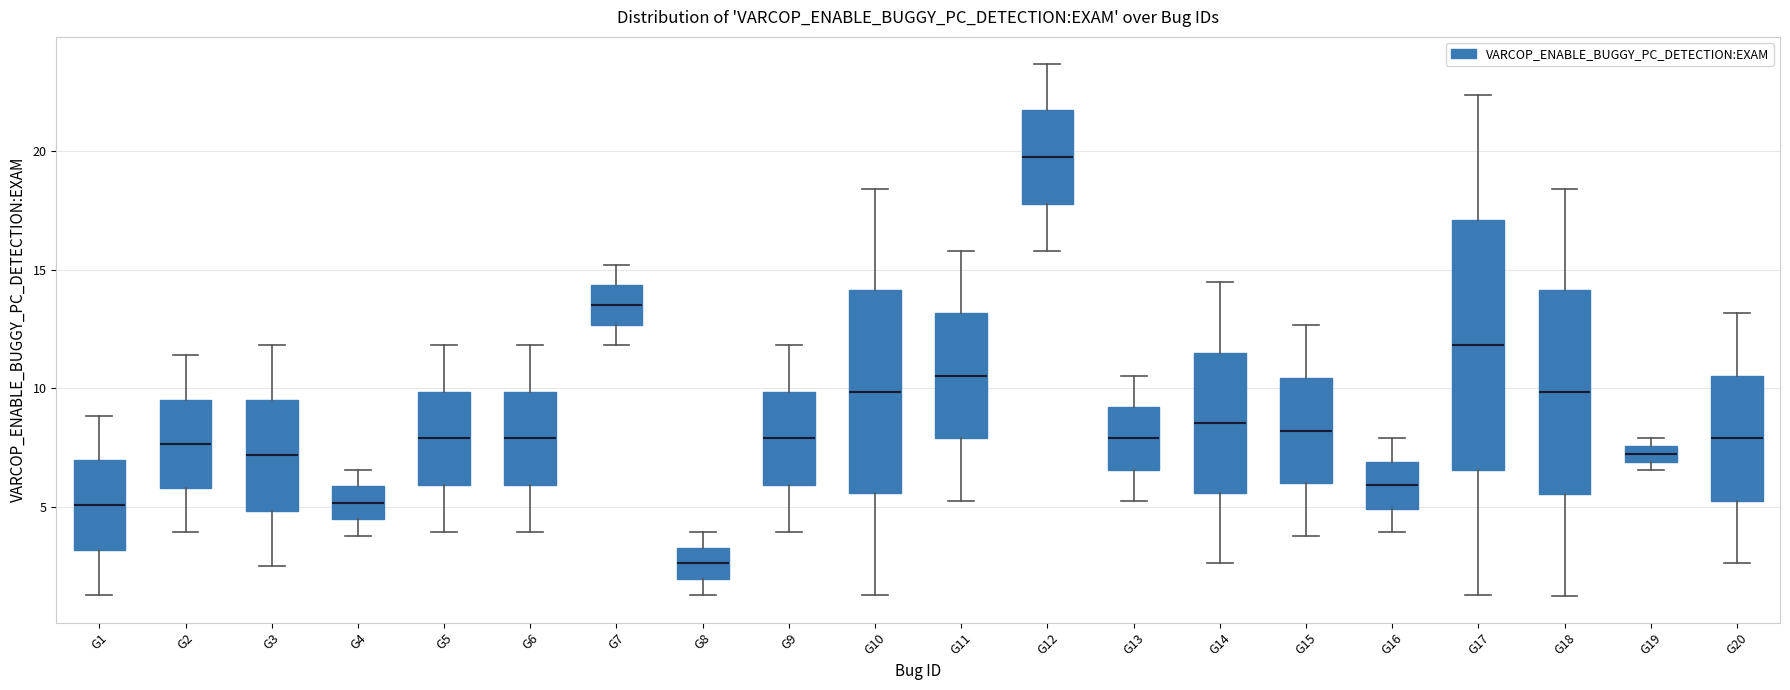

Comparing the boxes themselves (not the whiskers), which one is the tallest?

G17